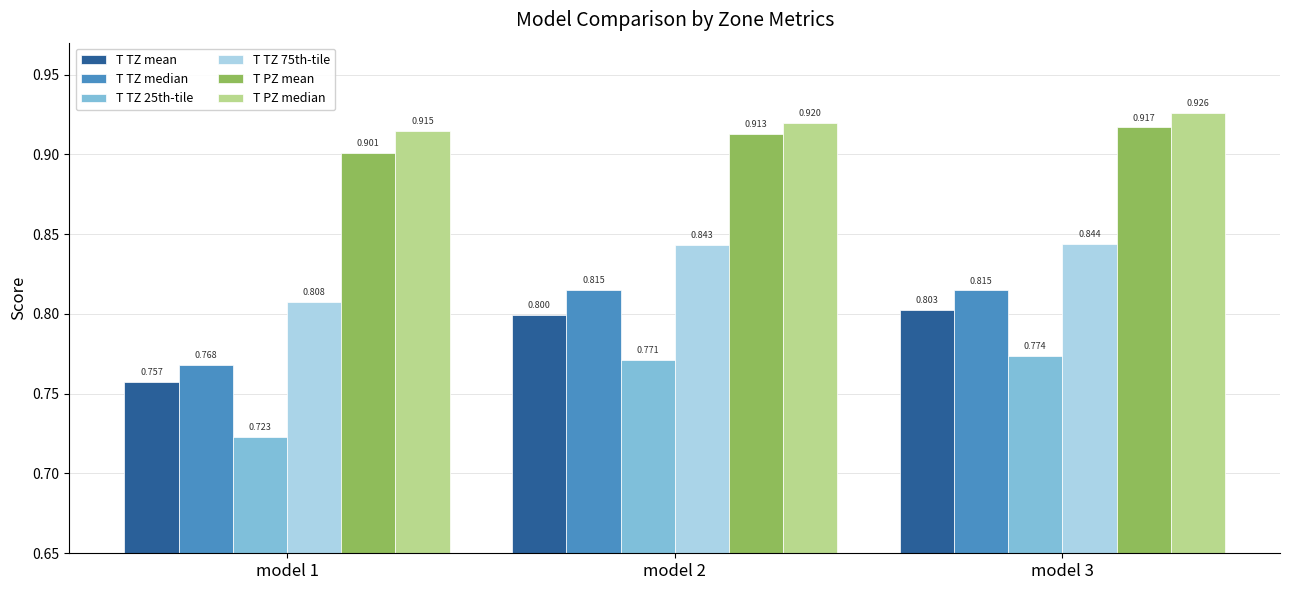

What is the difference between the highest and lowest values at model 1?

0.2